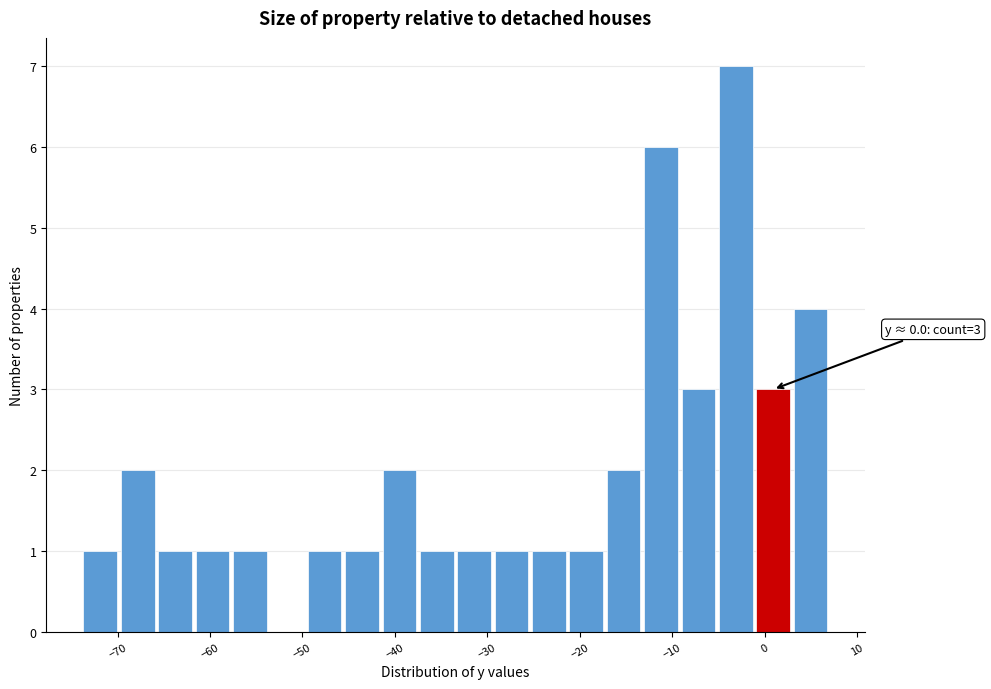

Over which range of the x-axis is the bar tallest?

-5 to -1